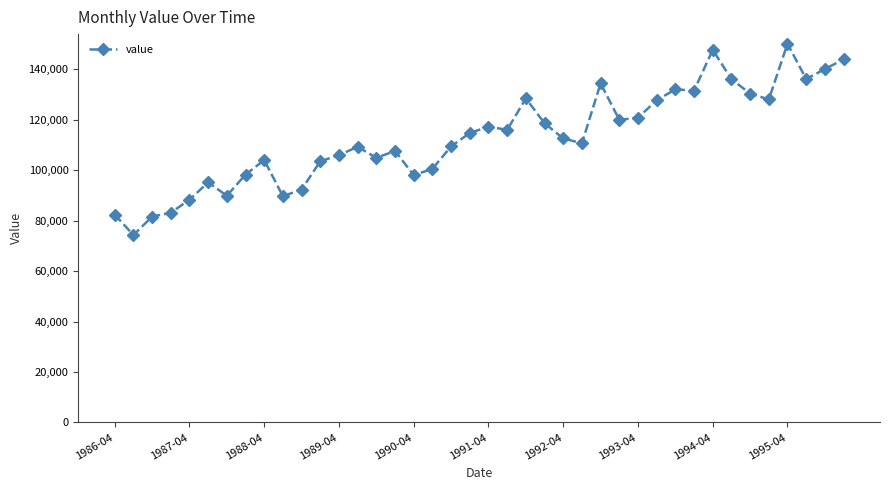

What is the average value?

112885